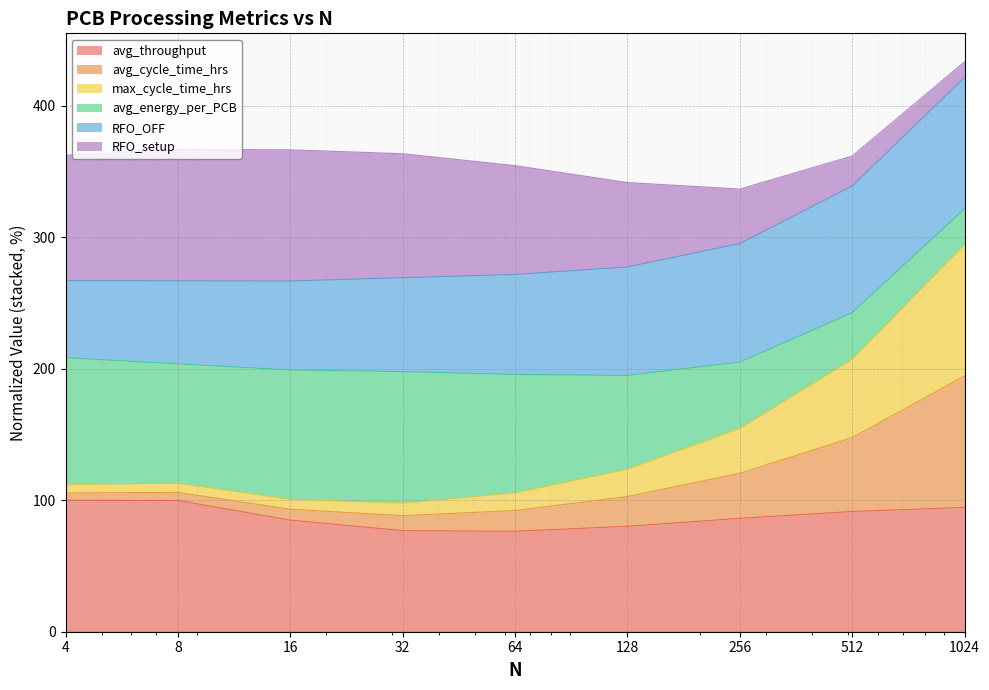

True or false: max_cycle_time_hrs has more than 1 points higher than both neighbors.

False